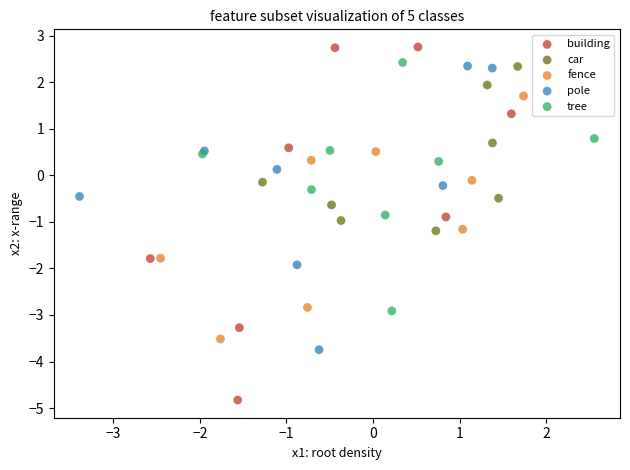

Which series has the largest Y range (max minus min)?

building